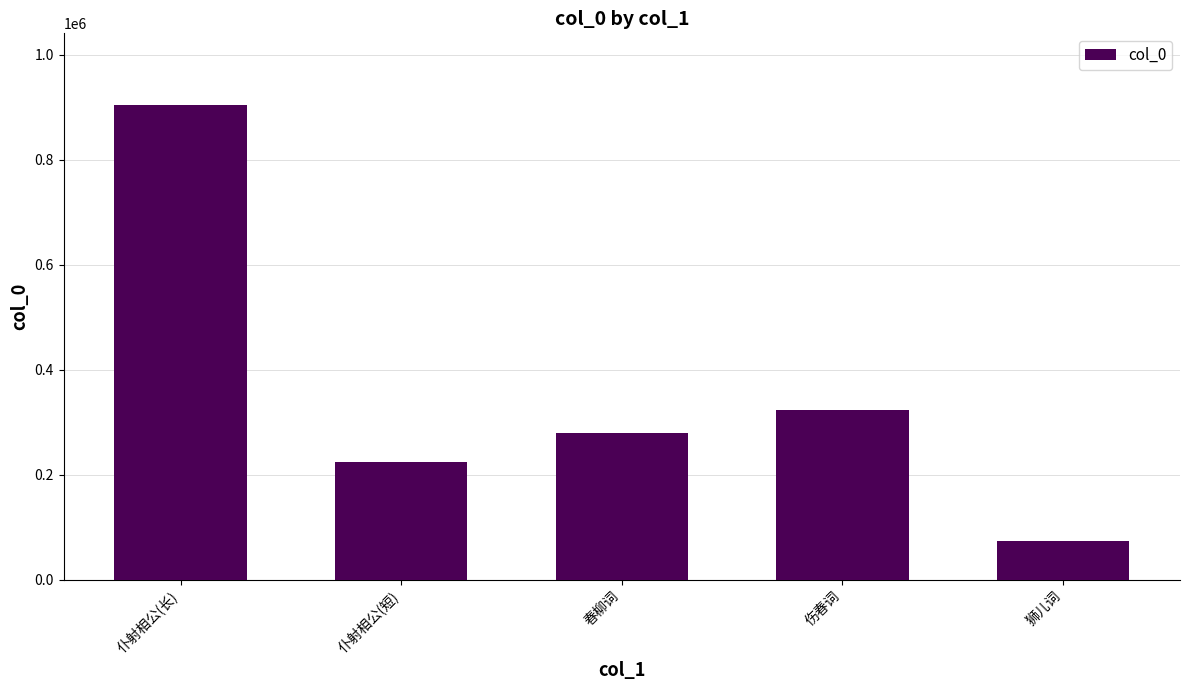

What is the difference between the second highest and second lowest values?

98854